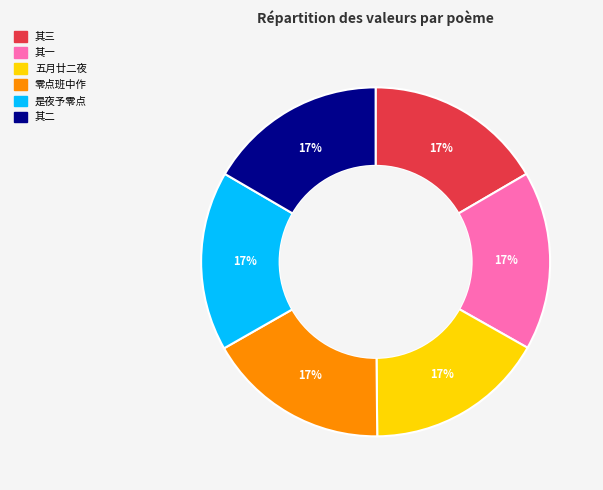

Is there a majority slice in this chart?

No